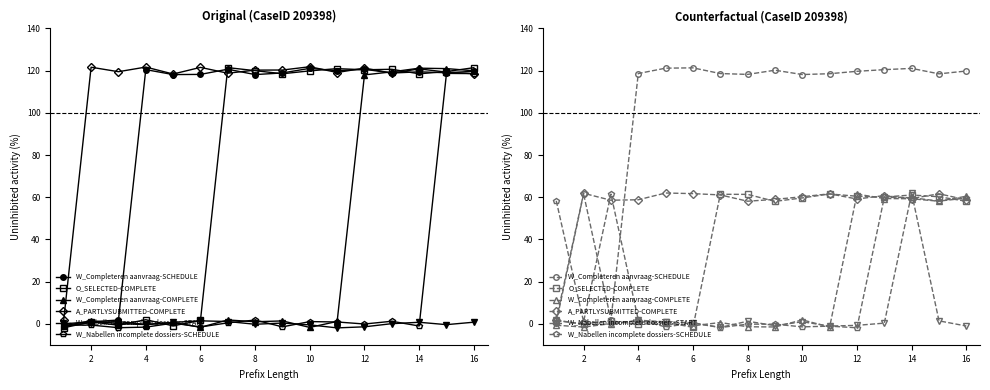

What are all the series names shown in the legend?

W_Completeren aanvraag-SCHEDULE, O_SELECTED-COMPLETE, W_Completeren aanvraag-COMPLETE, A_PARTLYSUBMITTED-COMPLETE, W_Nabellen incomplete dossiers-START, W_Nabellen incomplete dossiers-SCHEDULE